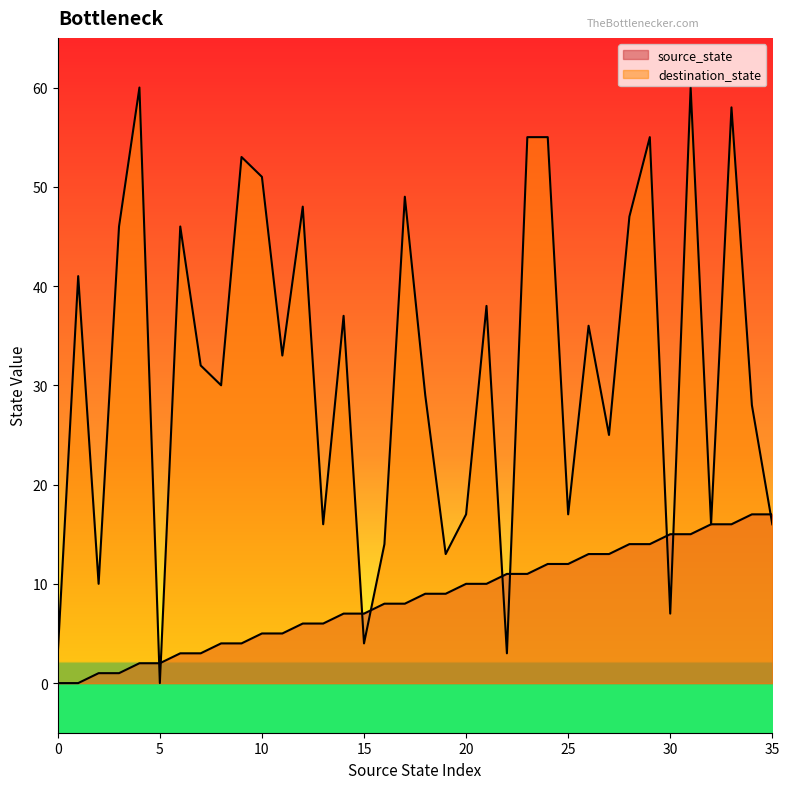

The value of destination_state at 4 is 60. True or false?

True